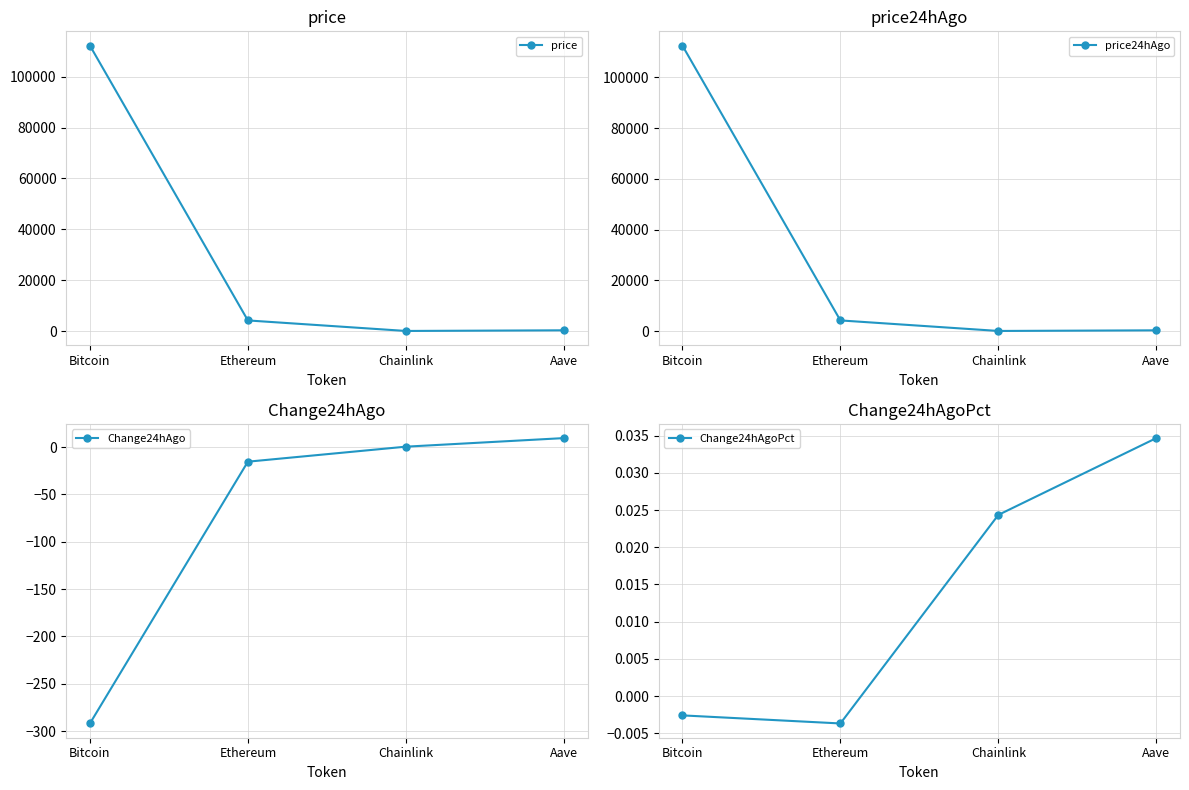

True or false: price has a value of 4158.8 at Ethereum.

True